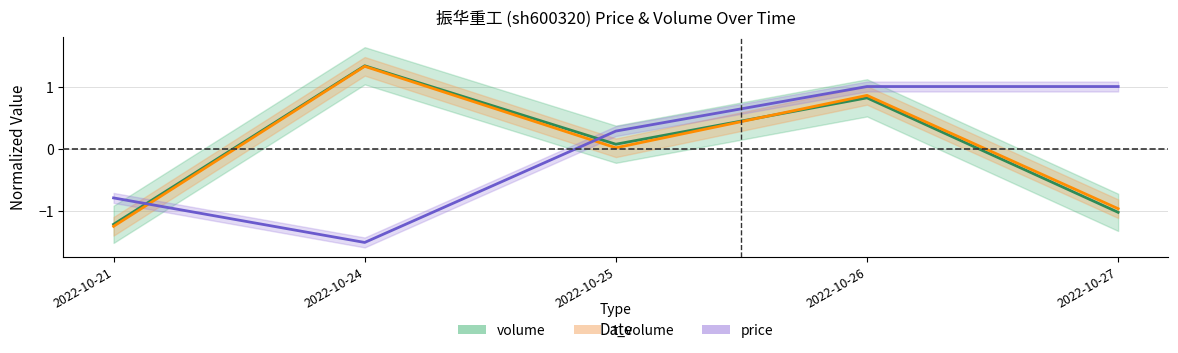

Which category has the lowest value in the t_volume series?

2022-10-21